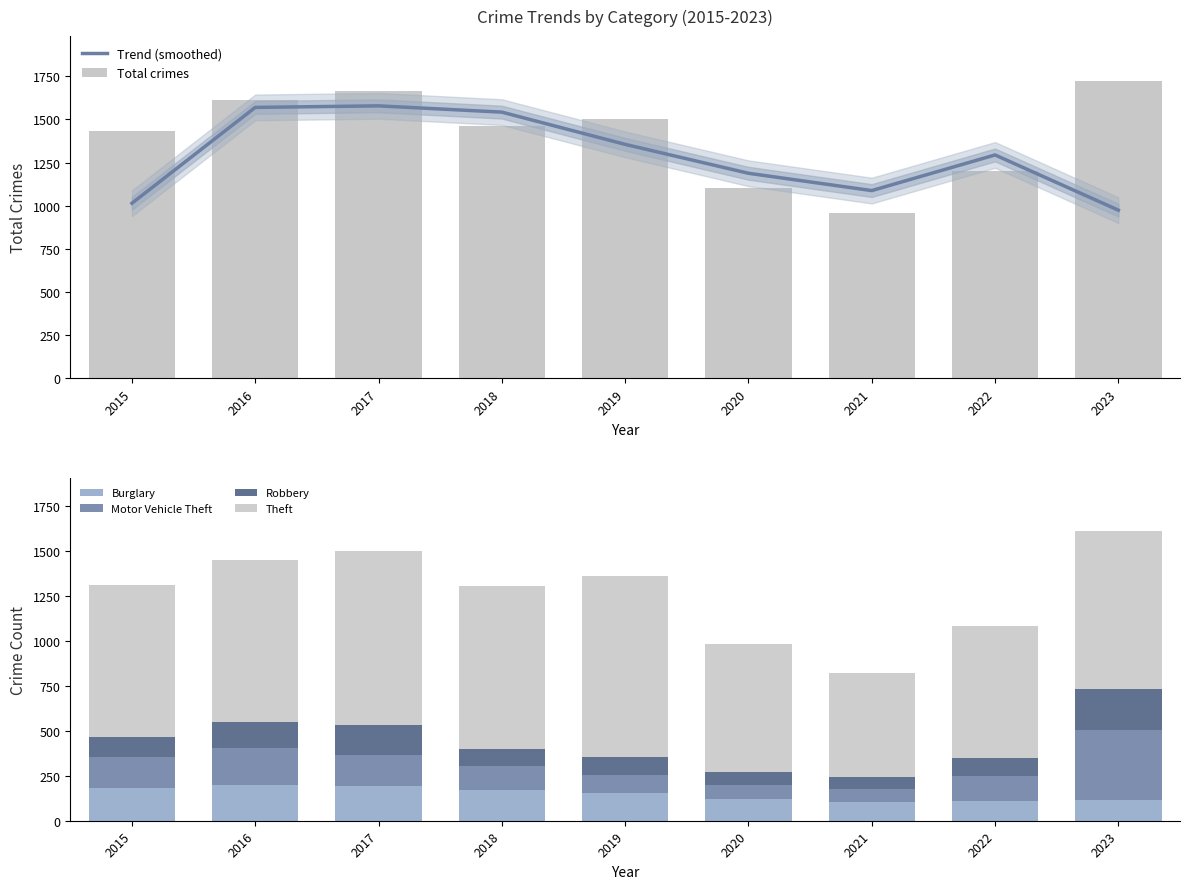

What is the value of the Theft bar at the 8th from the left?

730.0